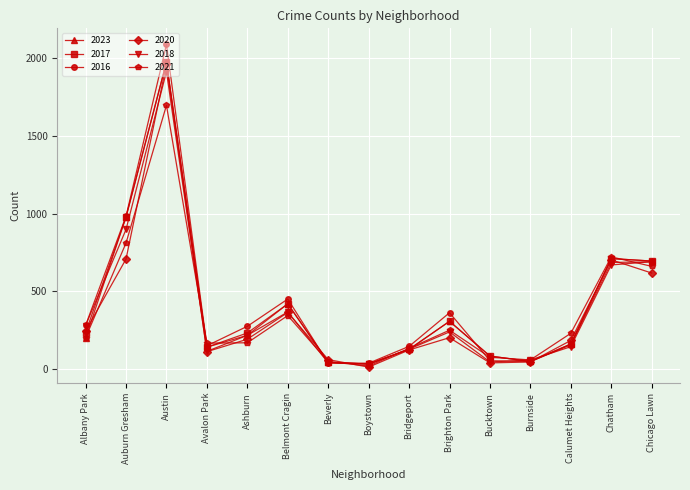

At which label is 2016 closest to 1062?

Auburn Gresham